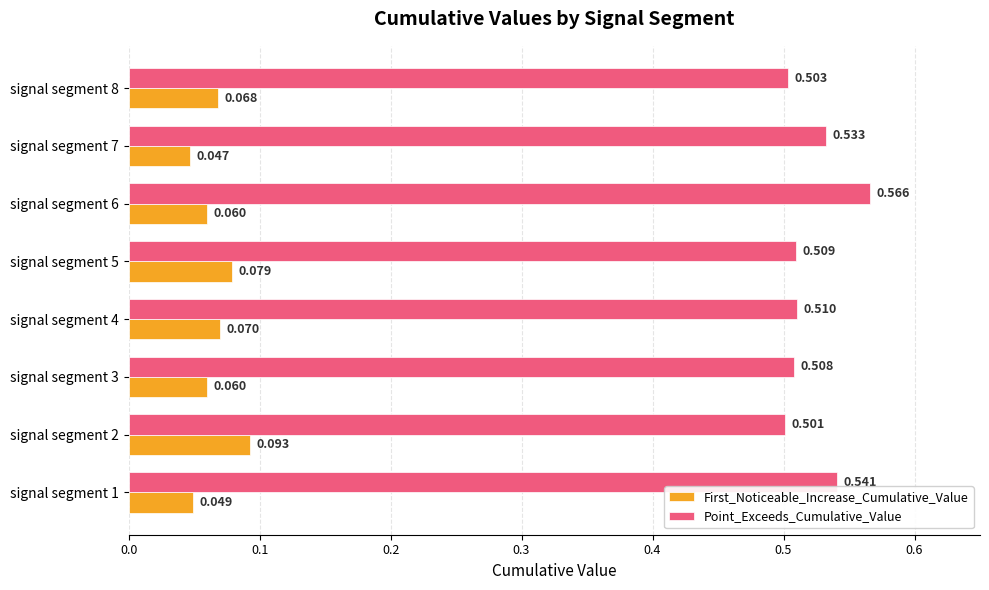

Is the value of First_Noticeable_Increase_Cumulative_Value at signal segment 1 greater than the value of Point_Exceeds_Cumulative_Value at signal segment 2?

No